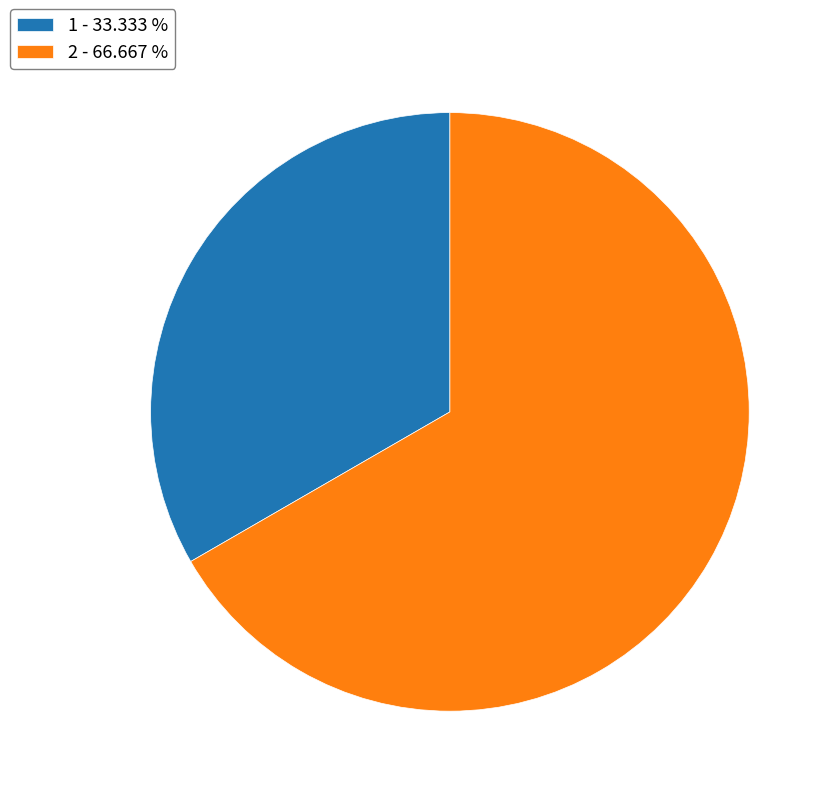

Count the number of slices in the pie.

2